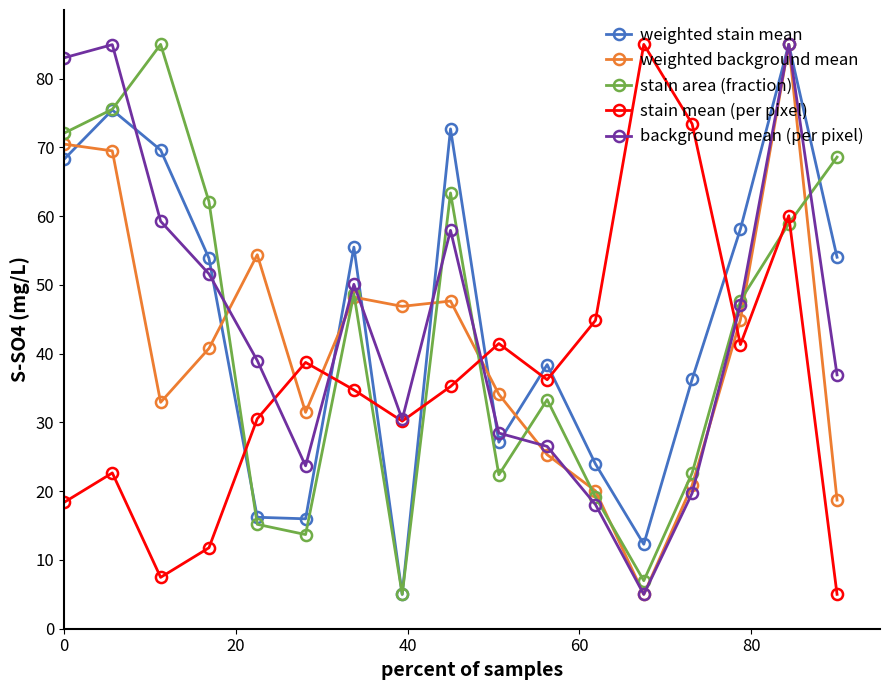

In weighted stain mean, how many points are lower than both neighbors (excluding endpoints)?

4